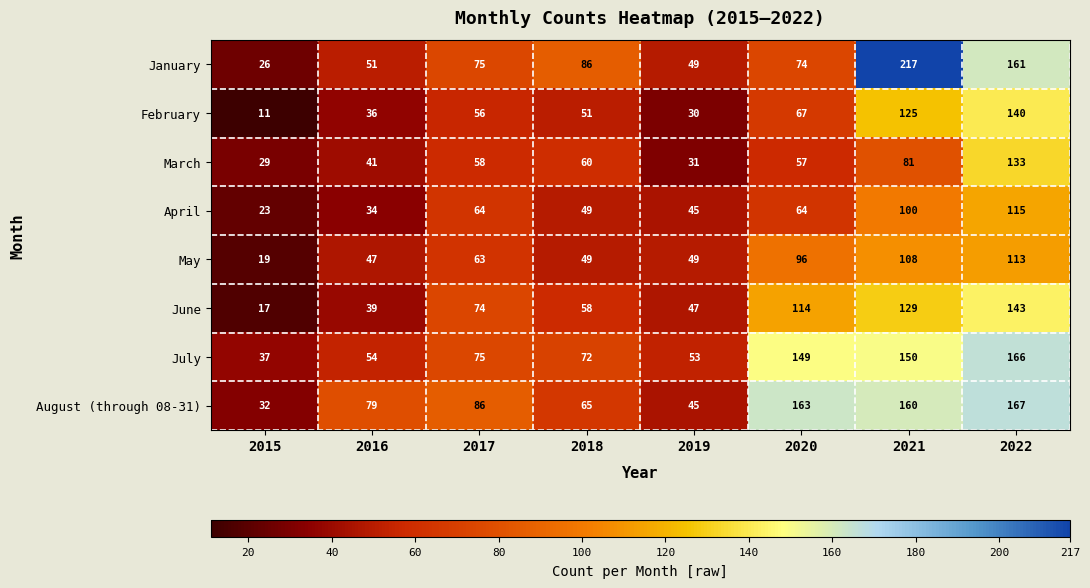

What is the smallest value displayed?

11